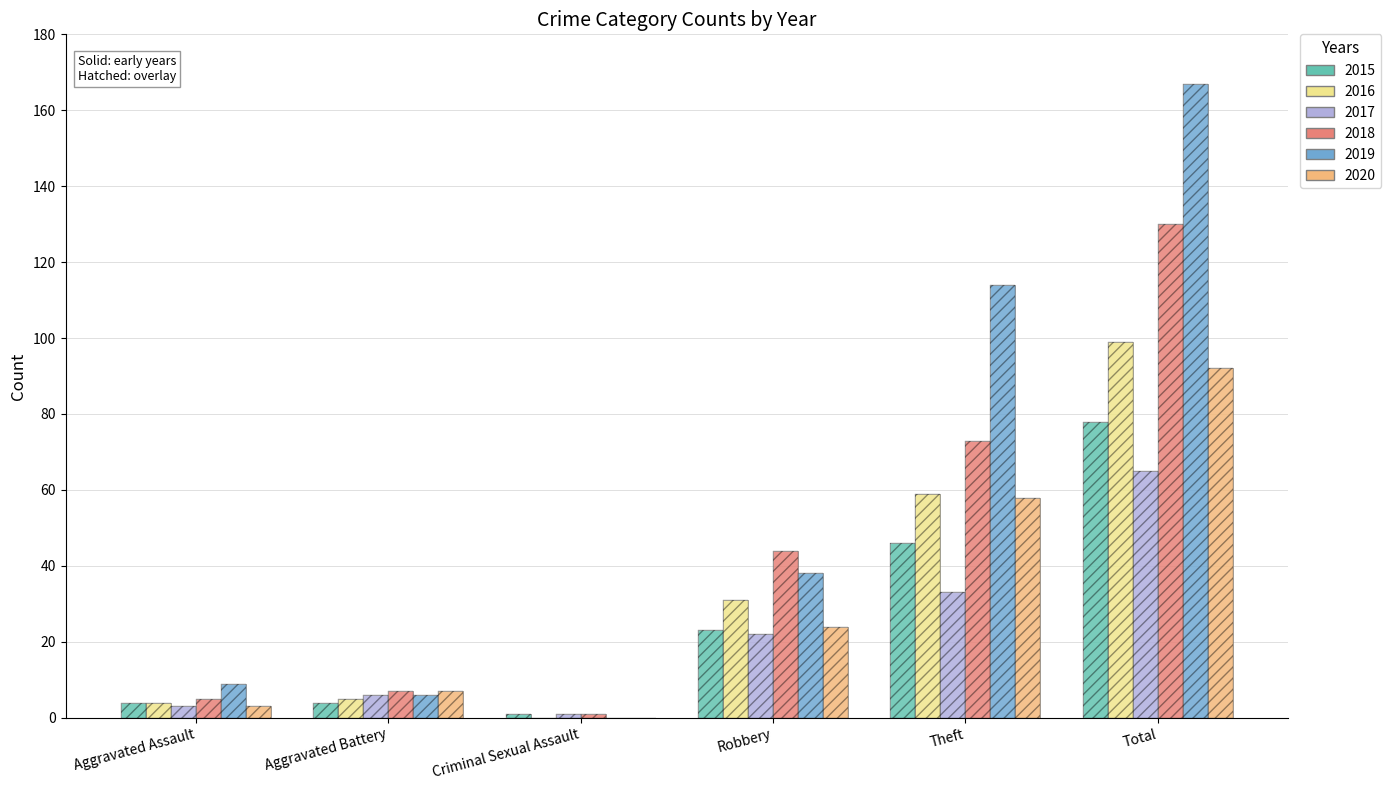

What is the spread (max minus min) of values at Theft?

81